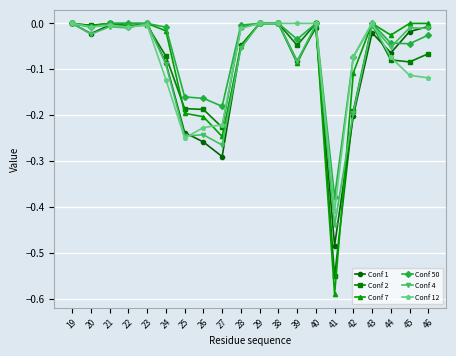

At which label does Conf 12 reach its minimum?

41